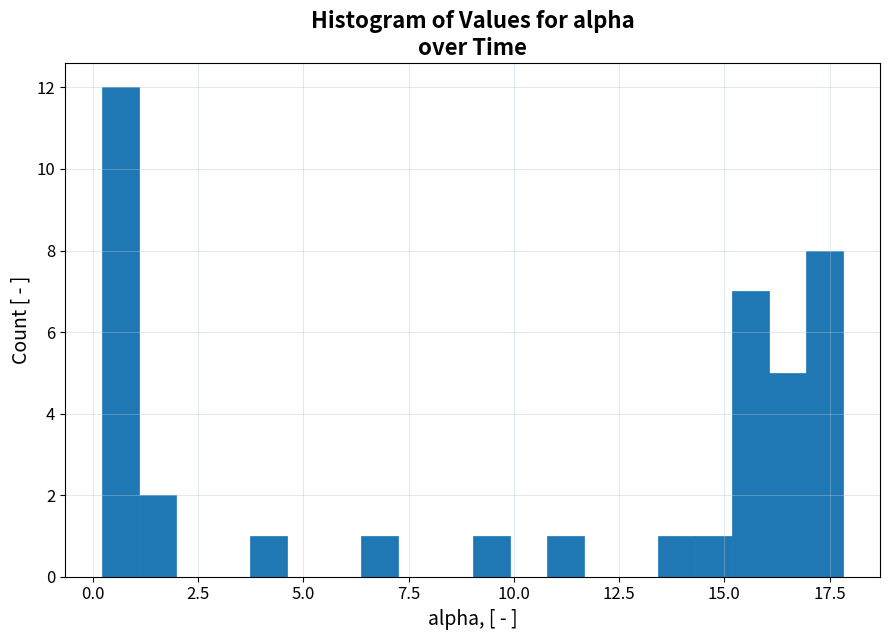

Read against the x-axis, roughly where is the centre of the tallest bar?

0.5